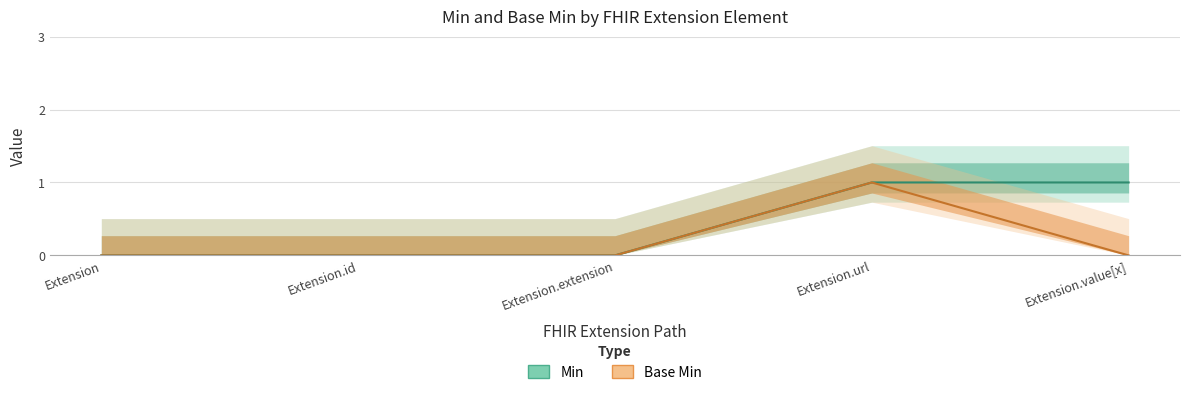

What is the difference between the highest and lowest values at Extension.value[x]?

1